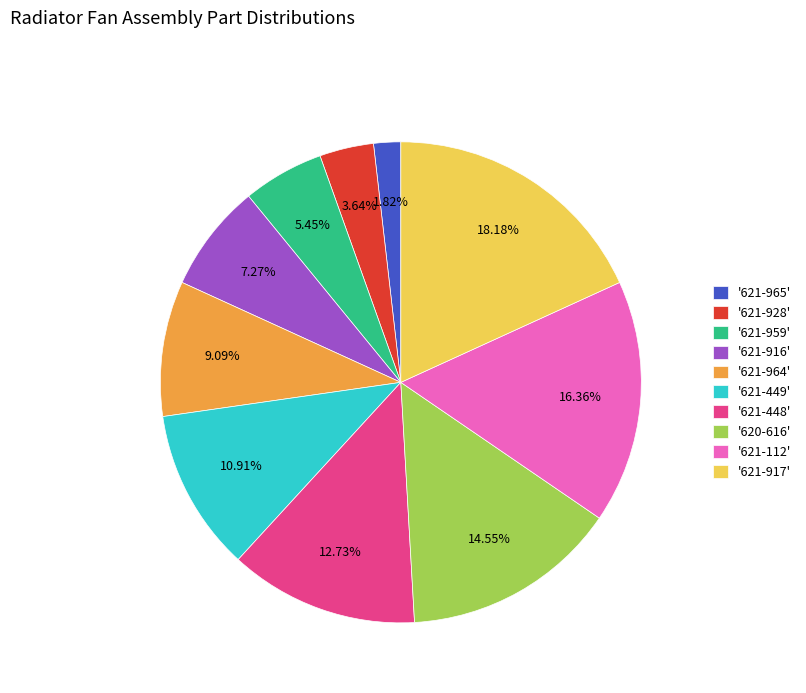

Approximately how many times larger is the value at '621-449' compared to '621-112'?

0.7